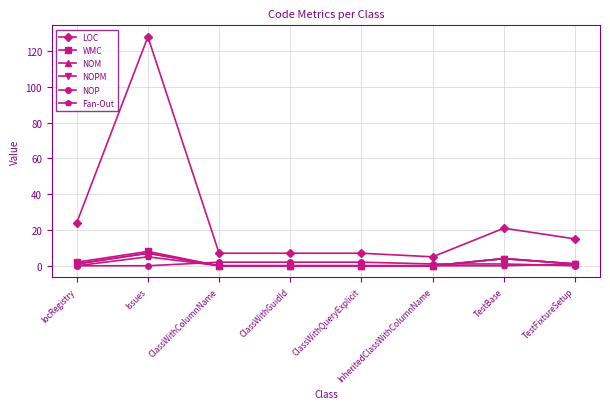

What is the difference between the second highest and minimum values in the WMC series?

4